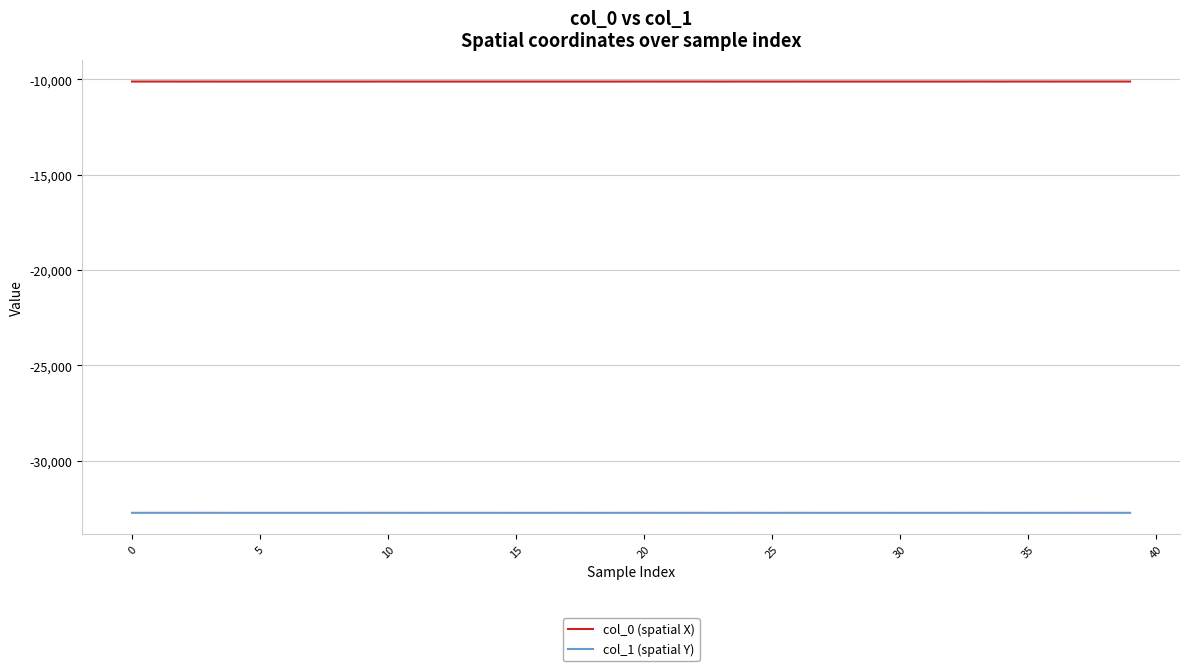

True or false: col_1 (spatial Y) and col_0 (spatial X) intersect in this chart.

False